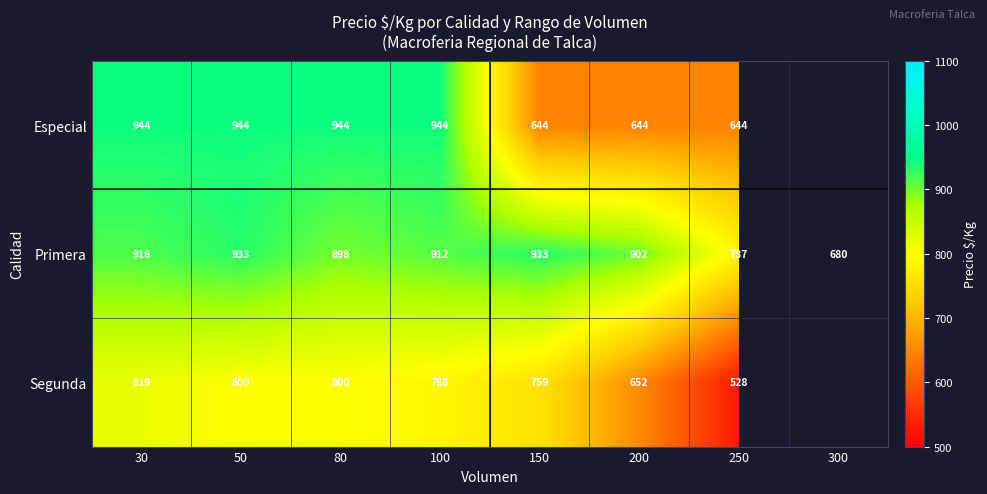

What is the minimum value shown in the chart?

528.0